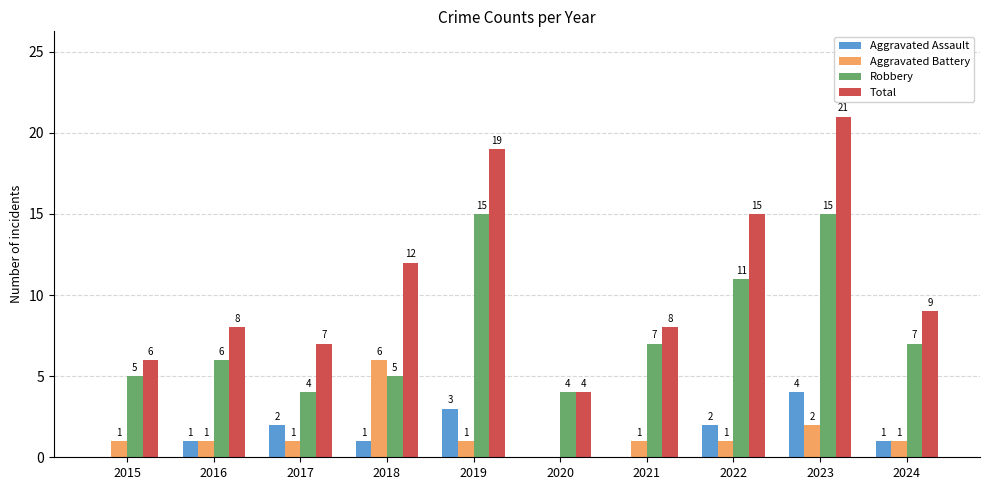

The Aggravated Battery series shows 1 at 2022. True or false?

True